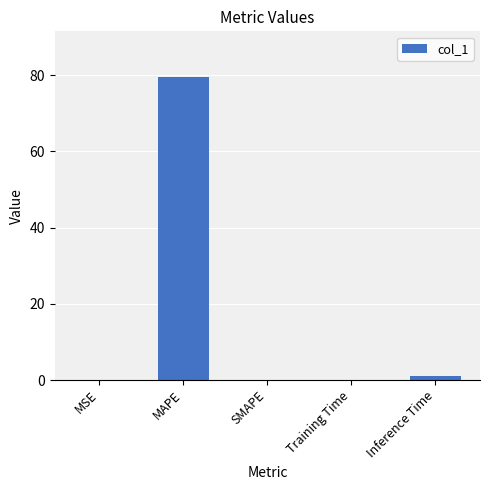

What is the change in value from Training Time to Inference Time?

+0.8